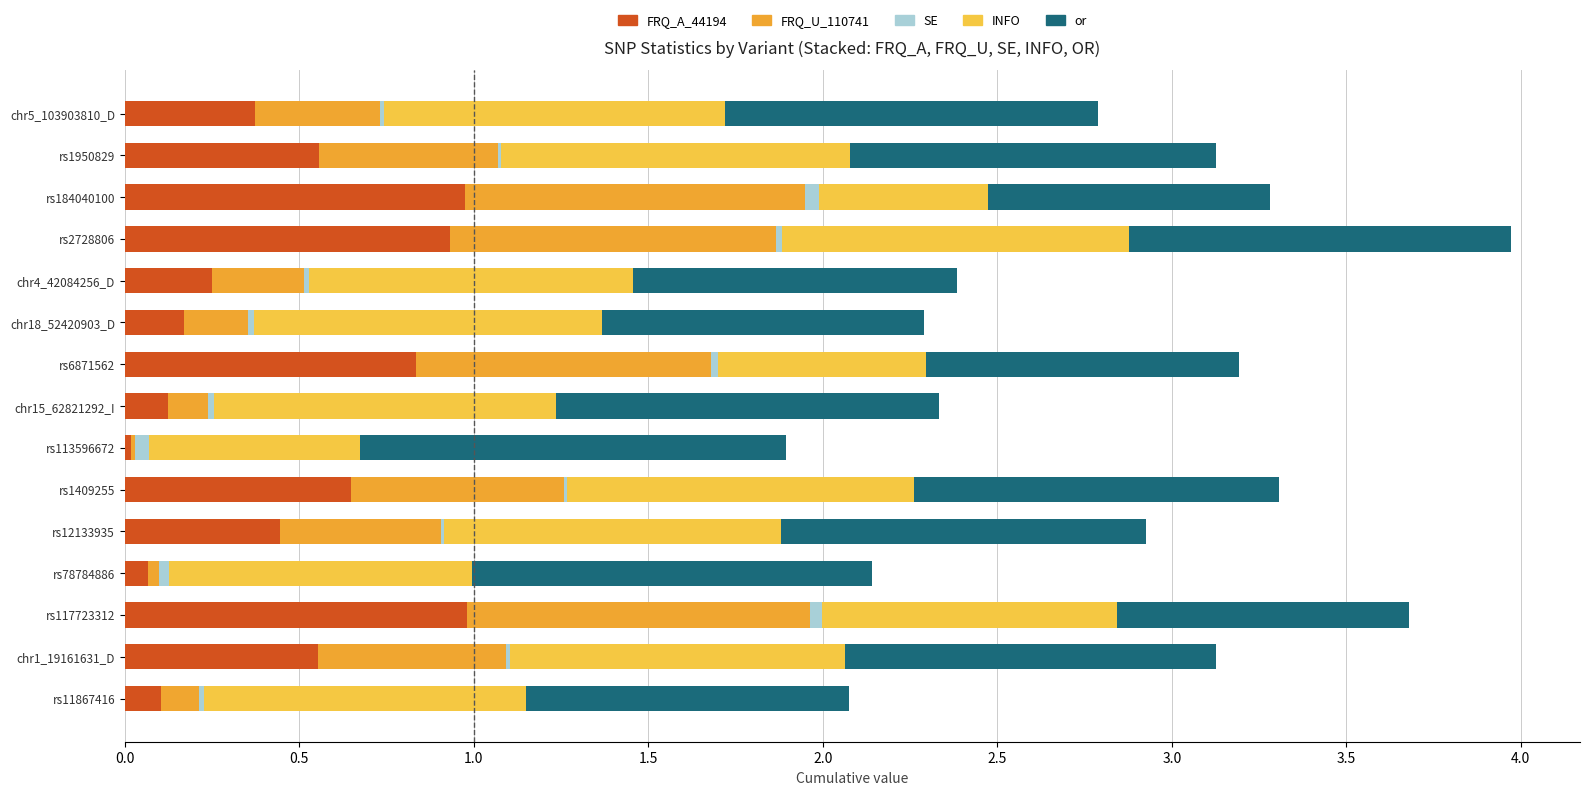

What is the difference between the or values at rs11867416 and rs113596672?

0.3